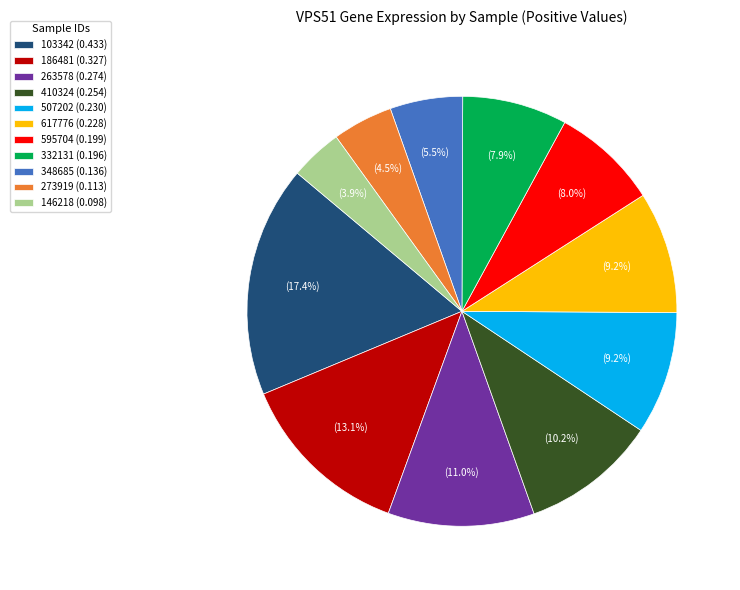

What percentage is the 103342 slice, to the nearest percent?

17%